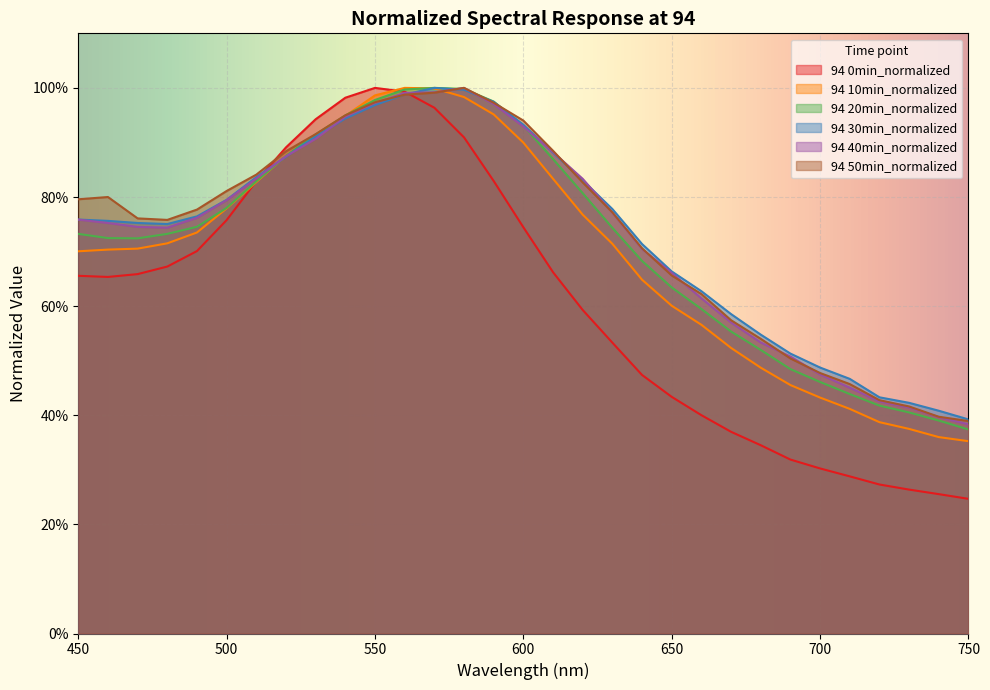

At which category is the sum across all series the highest?

560